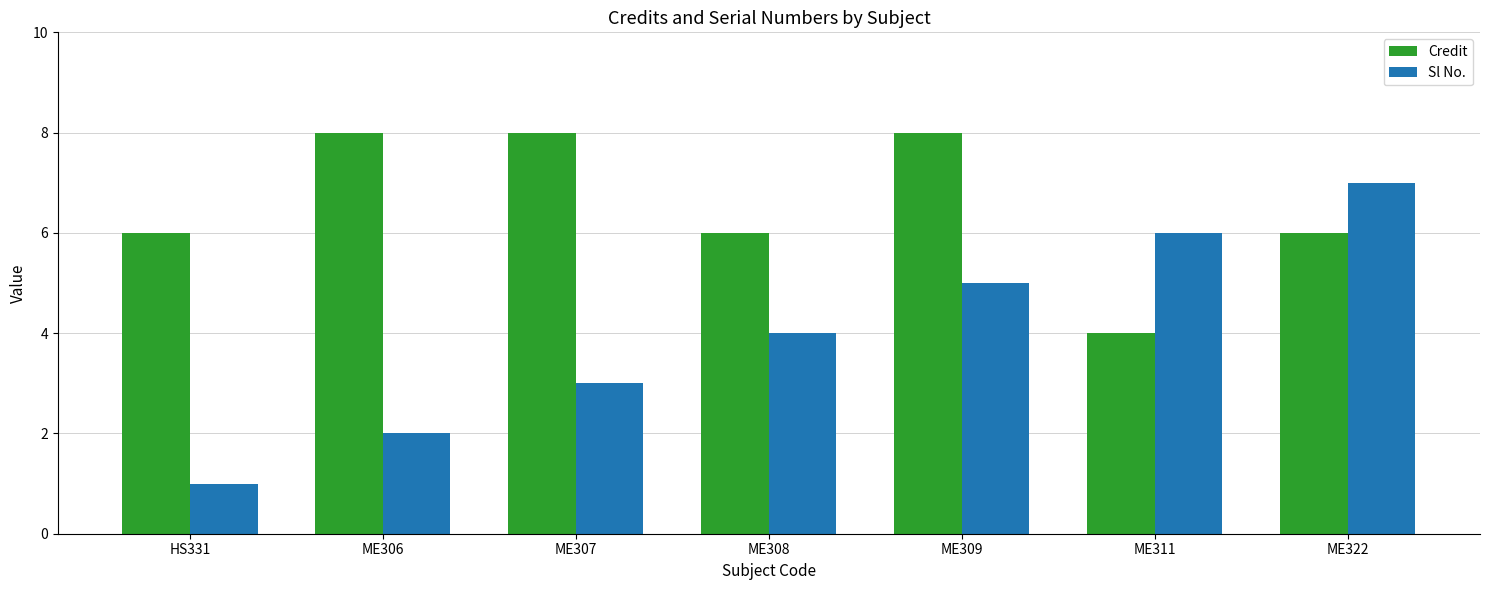

How many data points does each series have?

7